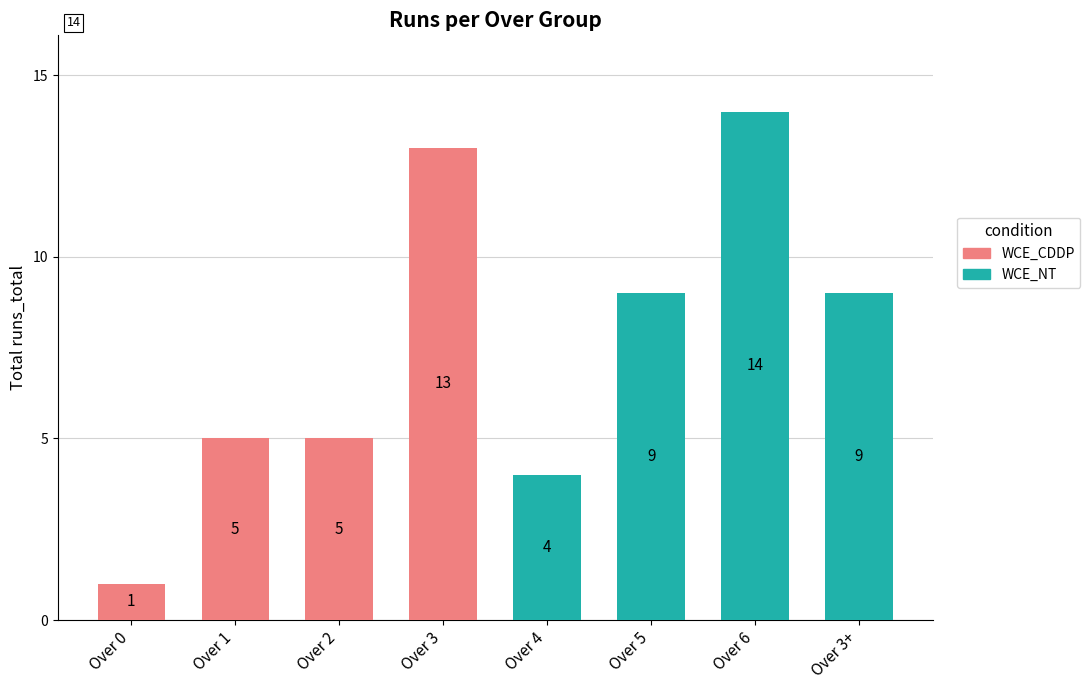

What is the difference between the second highest and minimum values in the WCE_NT series?

5